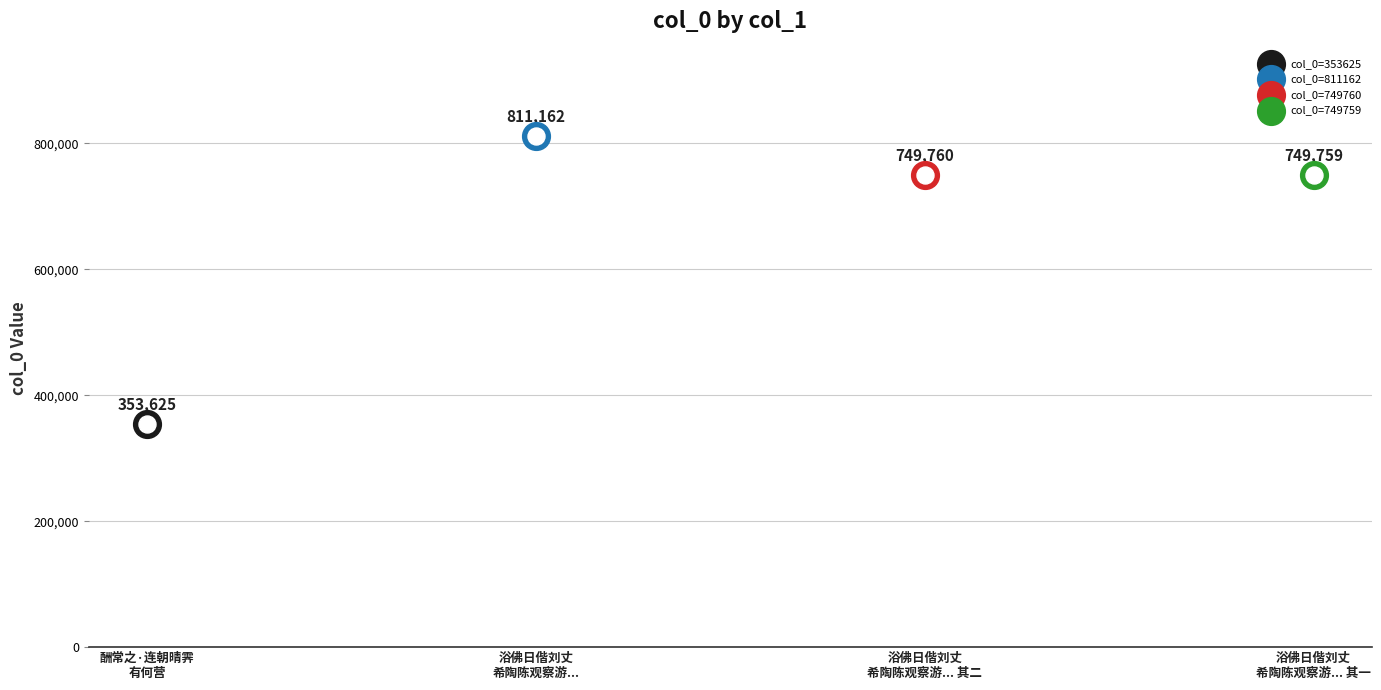

What is the change in value from 酬常之·连朝晴霁有何营 to 浴佛日偕刘丈希陶陈观察游麓山宿万寿寺诘朝晴霁登云麓宫小饮而作 其一?

+396134